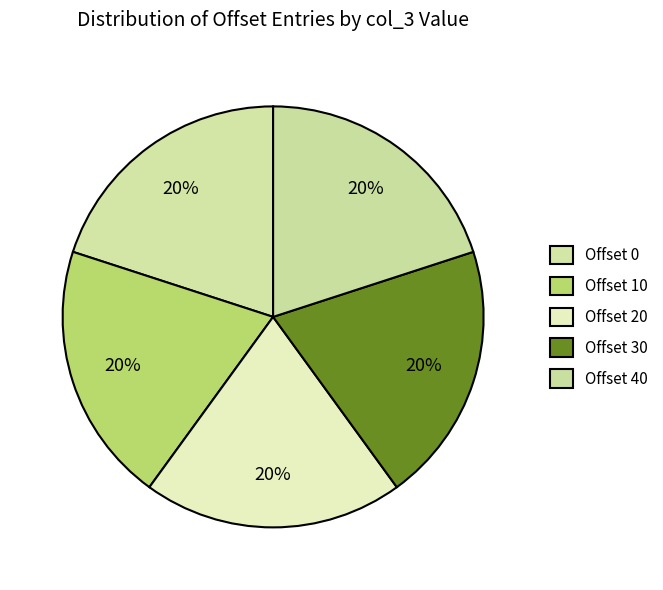

To the nearest percent, what is the difference between the largest and smallest slice percentages?

0%